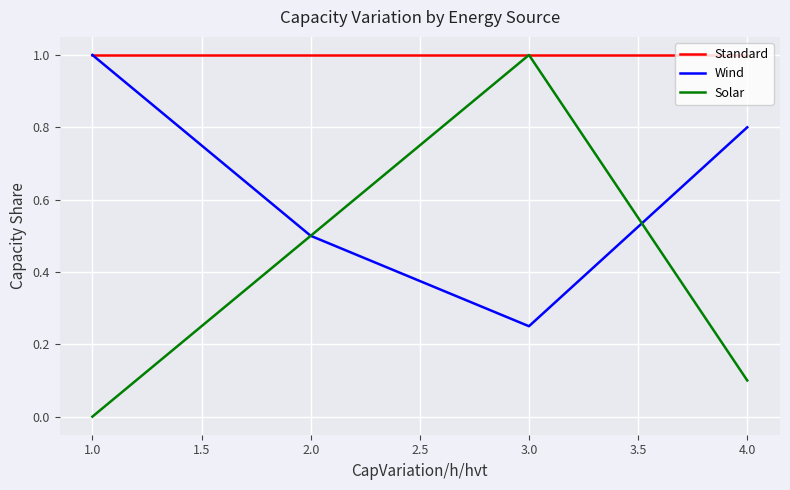

What is the spread (max minus min) of values at 4.0?

0.9